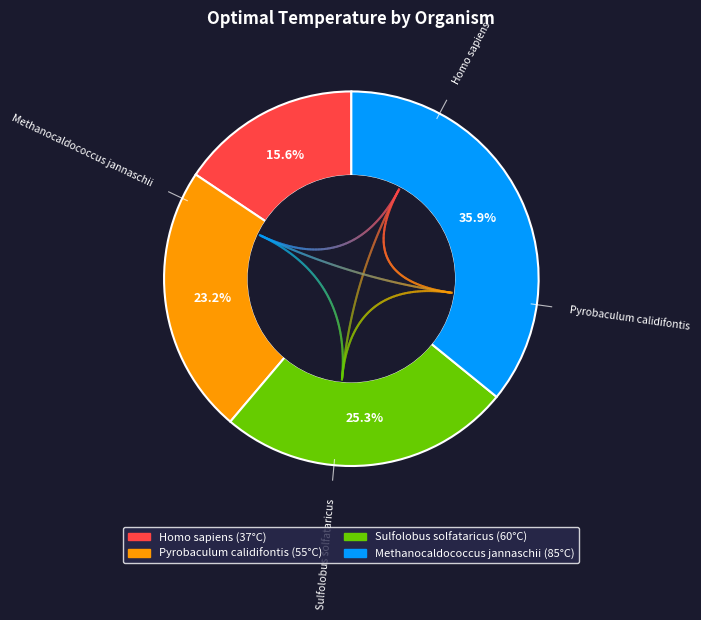

True or false: Homo sapiens accounts for 16% of the total.

True